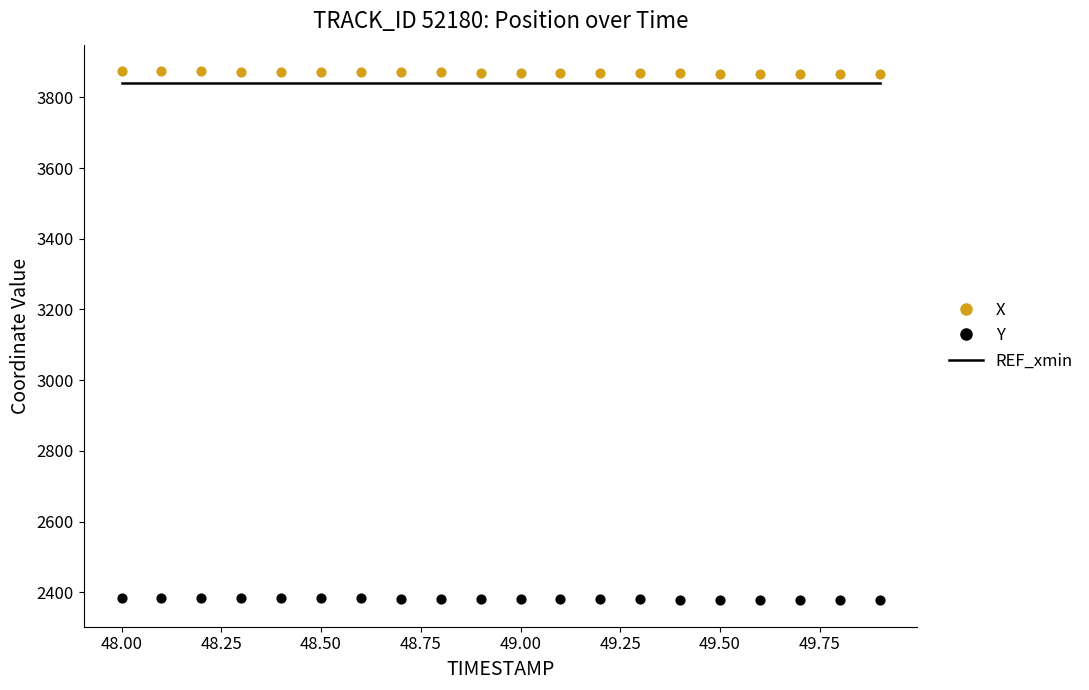

What is the total value across all series at 49.00?

10090.9